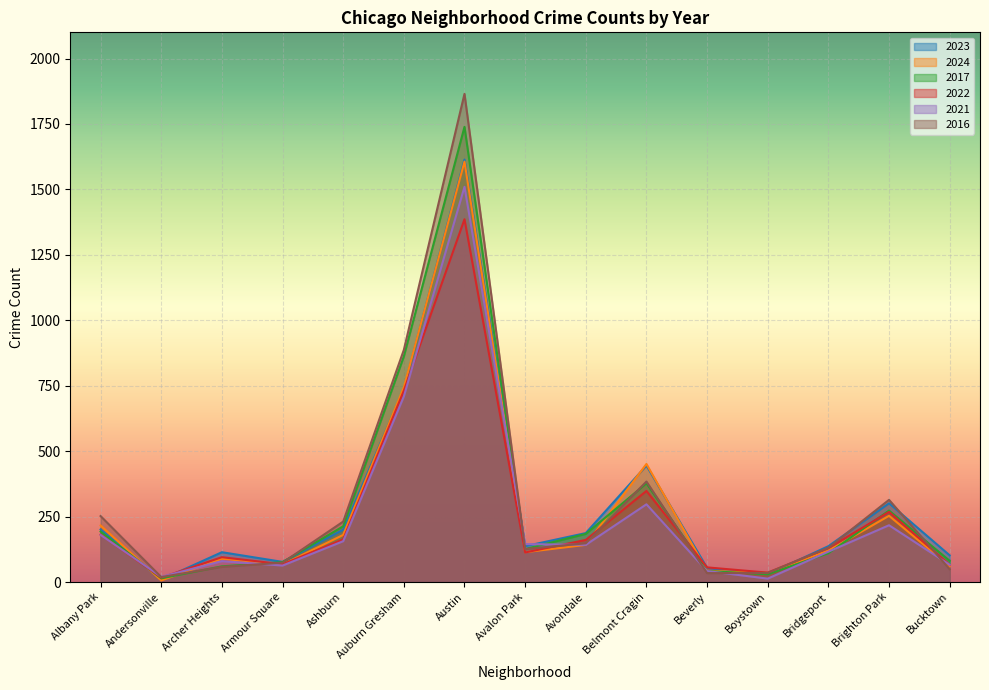

Which category has the lowest value across all series?

Andersonville